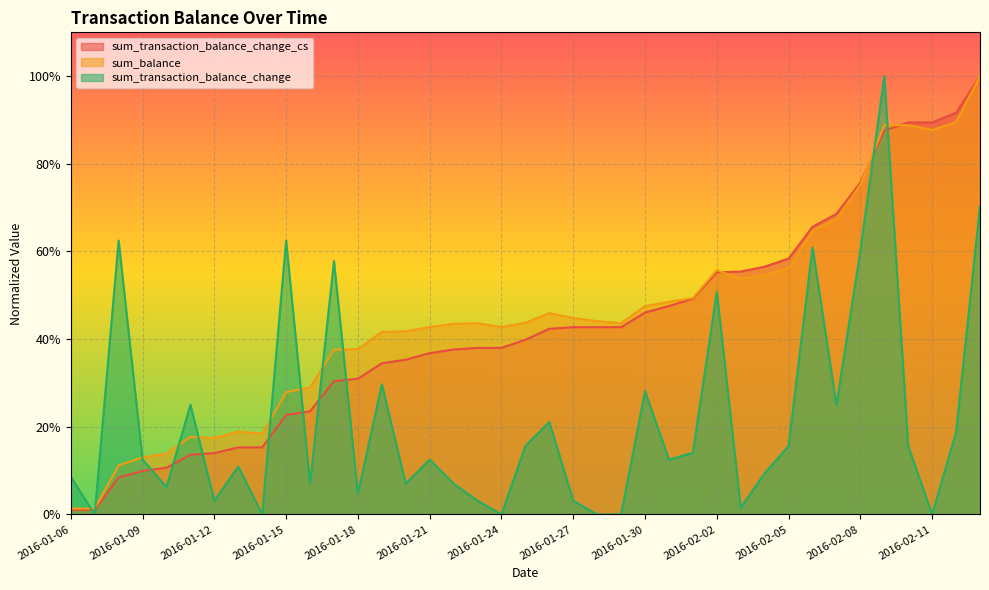

Is the value of sum_transaction_balance_change at 2016-02-04 greater than the value of sum_balance at 2016-01-24?

No